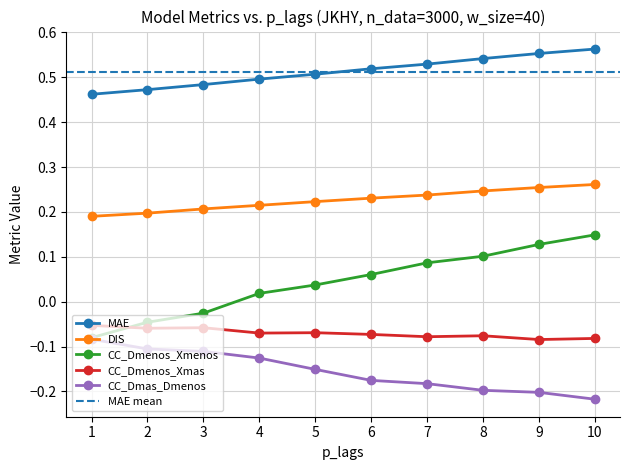

Does the chart display data point markers on the line(s)?

Yes